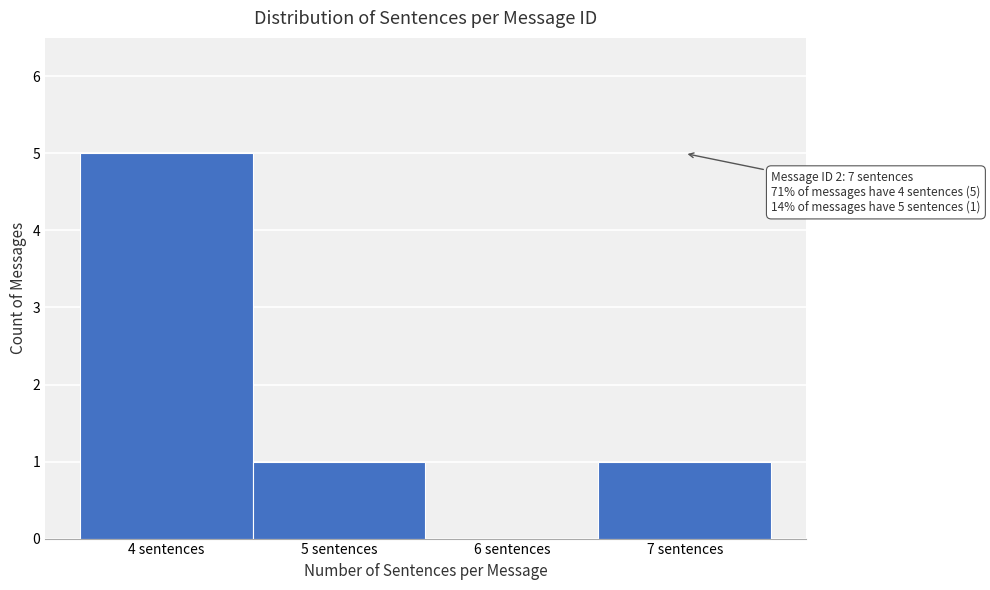

Over which range of the x-axis is the bar tallest?

3.5 to 4.5